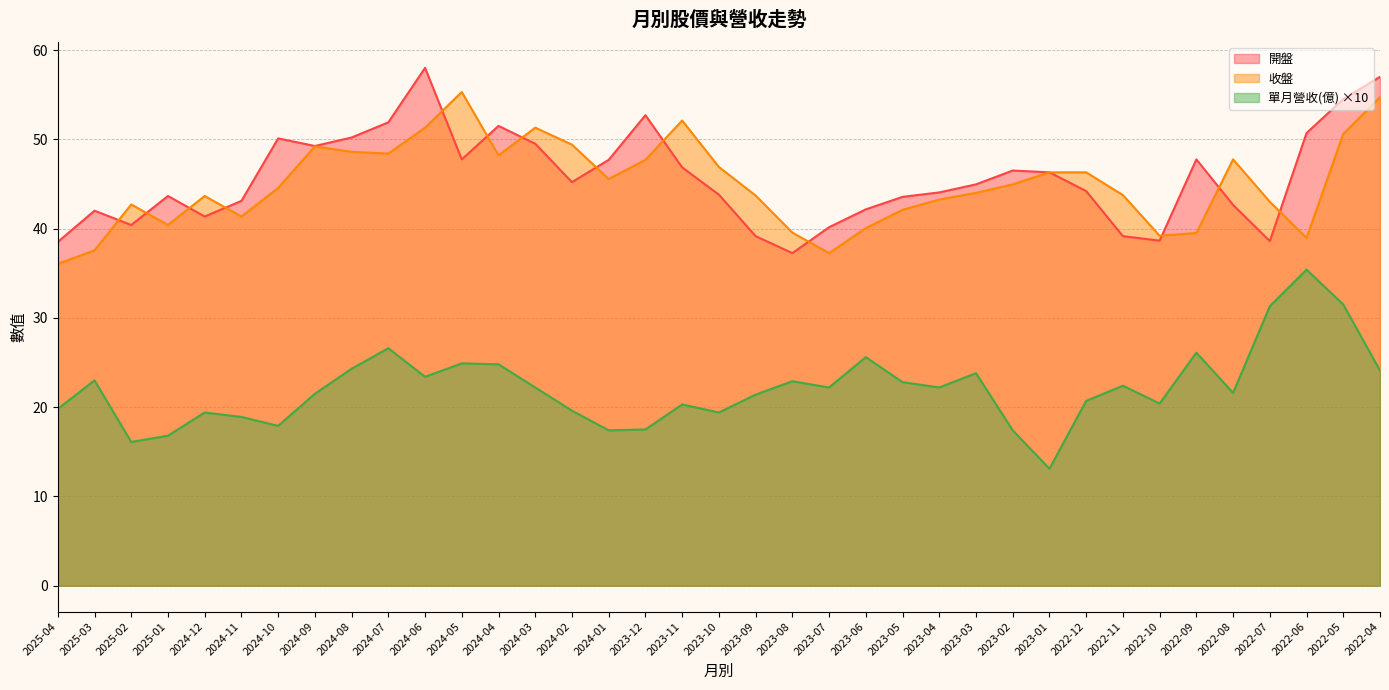

How many interior local valleys does the 收盤 series have?

8